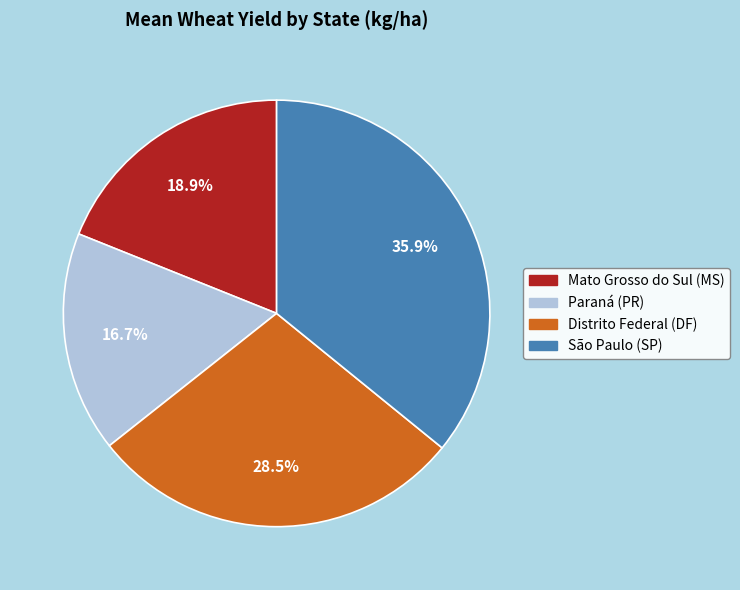

Which slice is the largest?

São Paulo (SP)